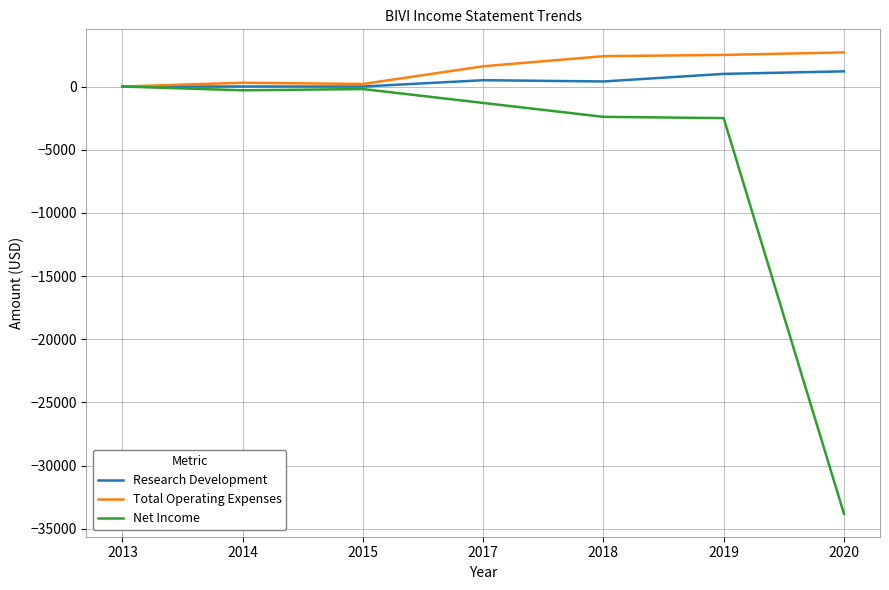

At which label is Total Operating Expenses closest to 1350?

2017